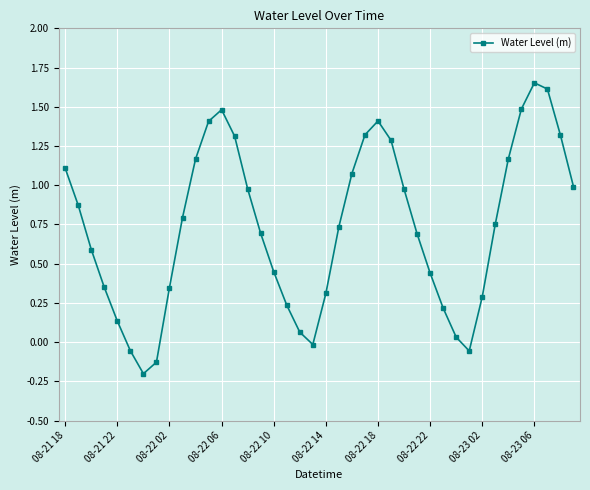

True or false: there are more than 2 points higher than both neighbors.

True